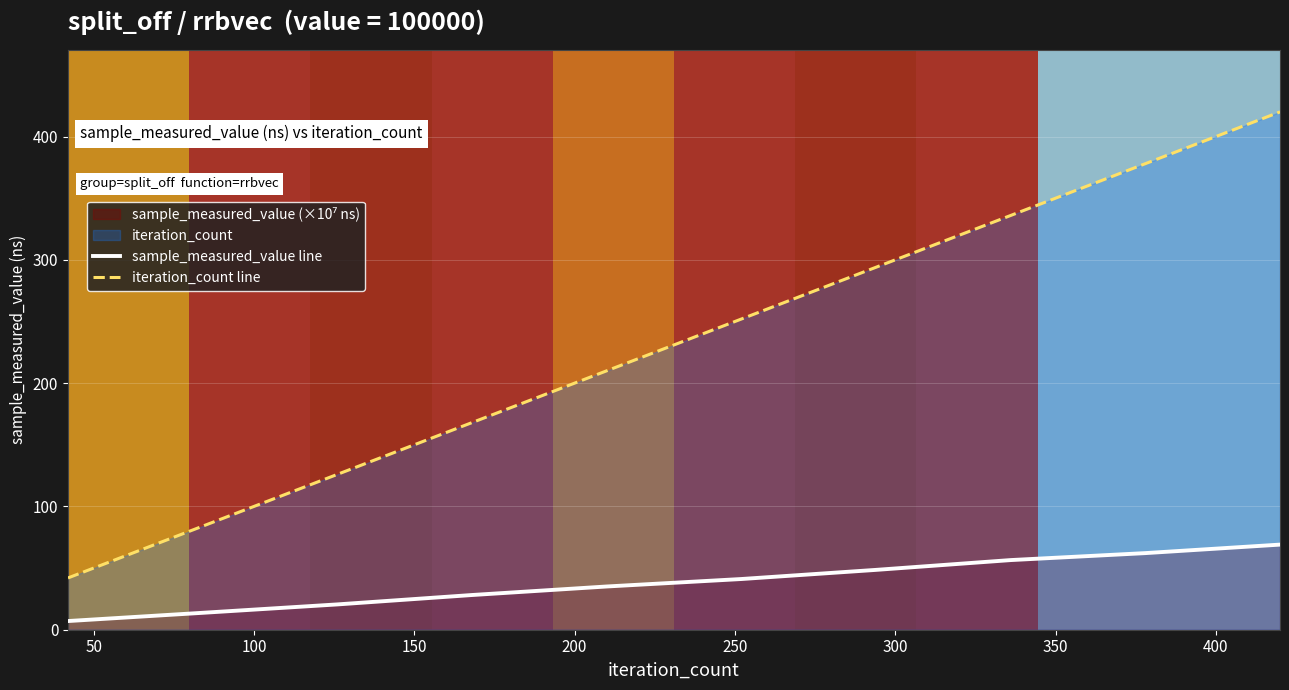

Which series has the widest spread of values?

iteration_count line